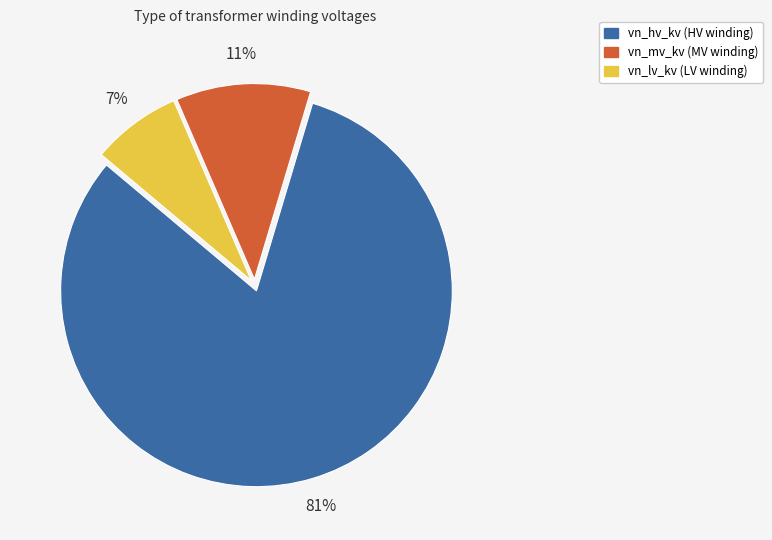

Which has a higher value, vn_mv_kv (MV winding) or vn_hv_kv (HV winding)?

vn_hv_kv (HV winding)